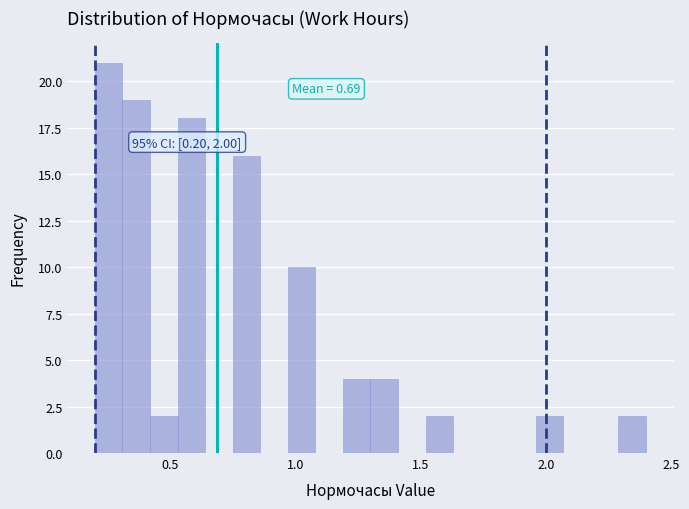

Read against the x-axis, roughly where is the centre of the tallest bar?

0.25